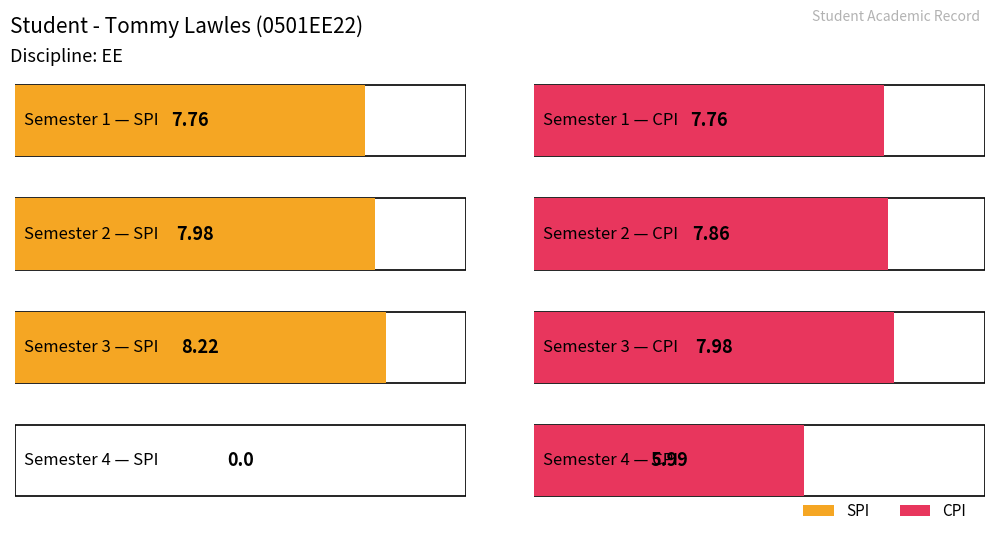

Which series has the largest total across all categories?

CPI